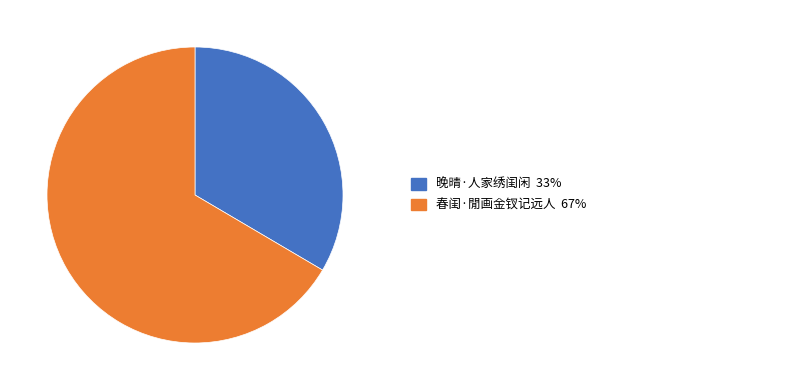

Is there a majority slice in this chart?

Yes